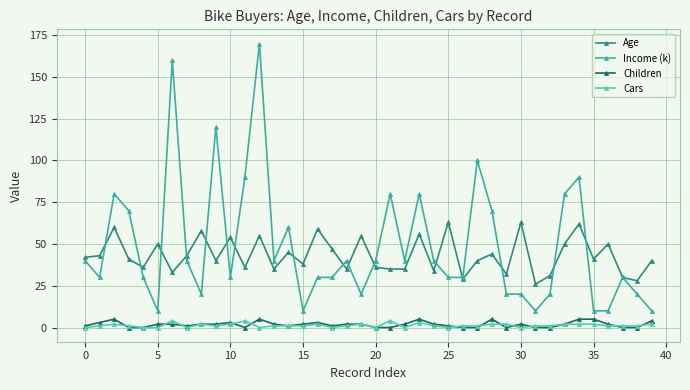

Which series has the largest range (max minus min)?

Income (k)